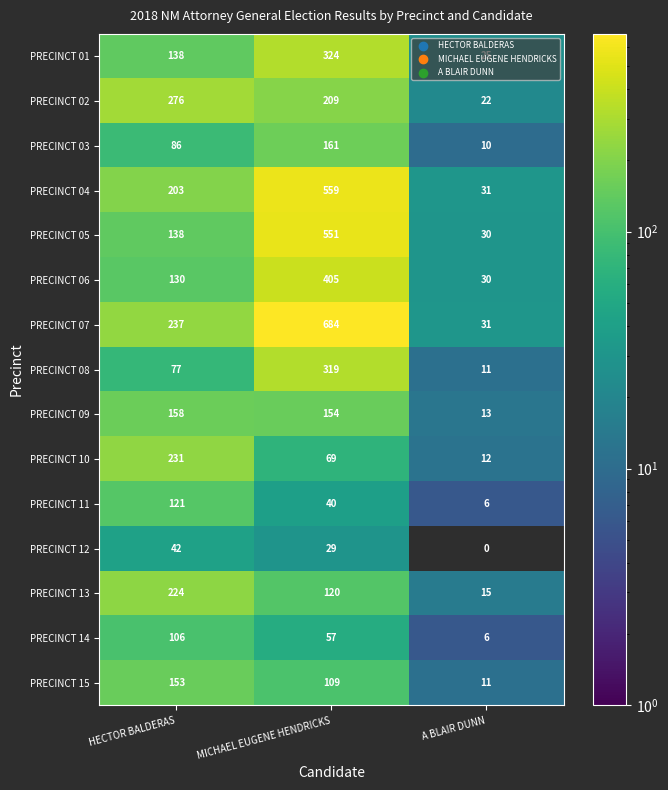

What is the approximate value of PRECINCT 09 at MICHAEL EUGENE HENDRICKS, to the nearest 50?

150